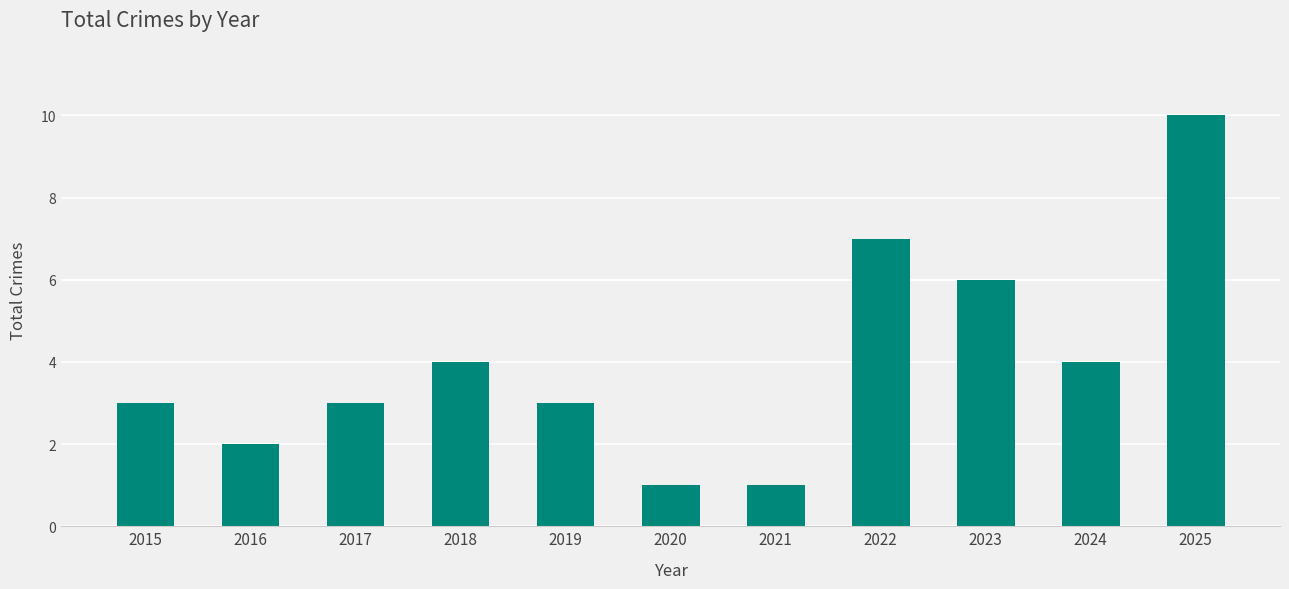

What is the maximum value shown in the chart?

10